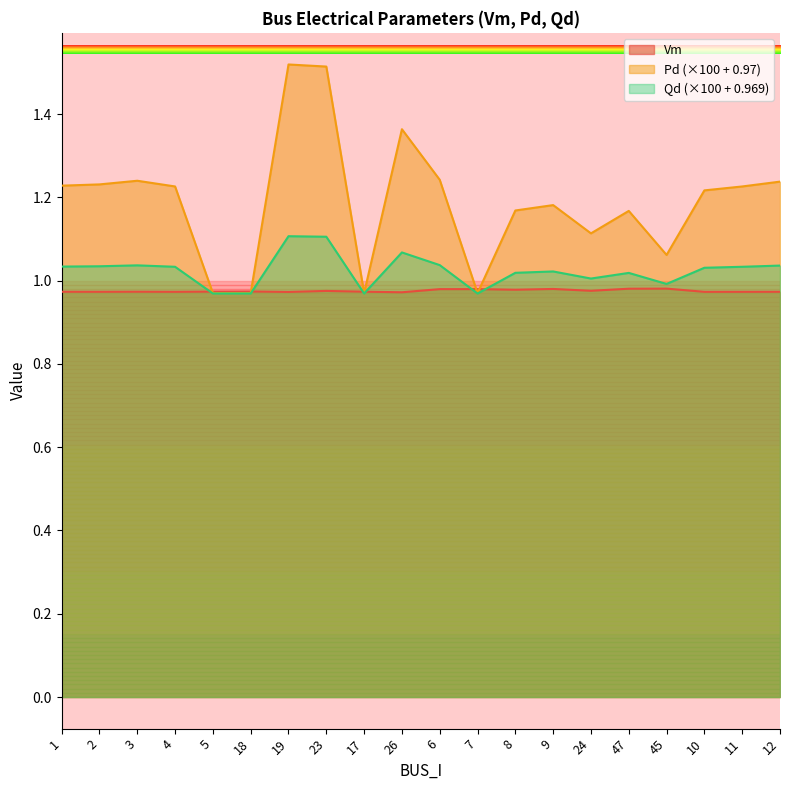

What position from the left is 7?

12